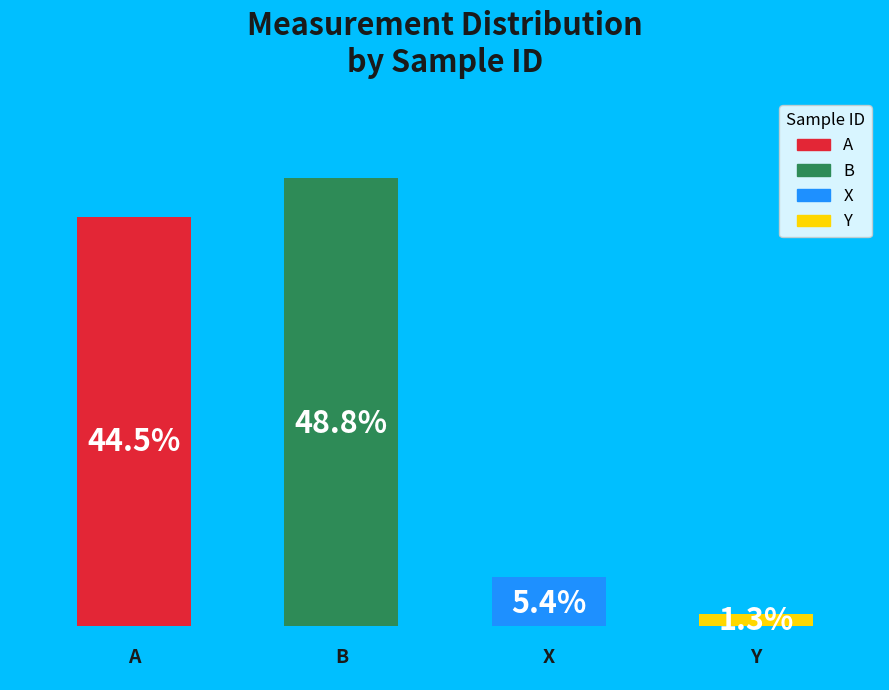

The X slice represents 15% of the pie. True or false?

False